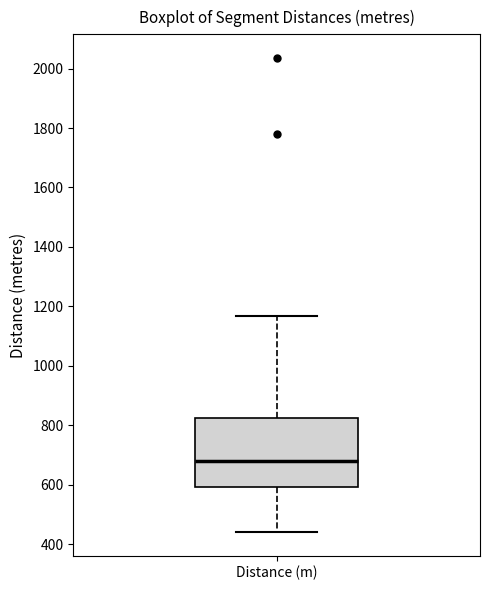

Where does the upper whisker of the box for Distance (m) end on the y-axis? The values are not printed on the chart, so give them approximately, as read against the axis.

1160